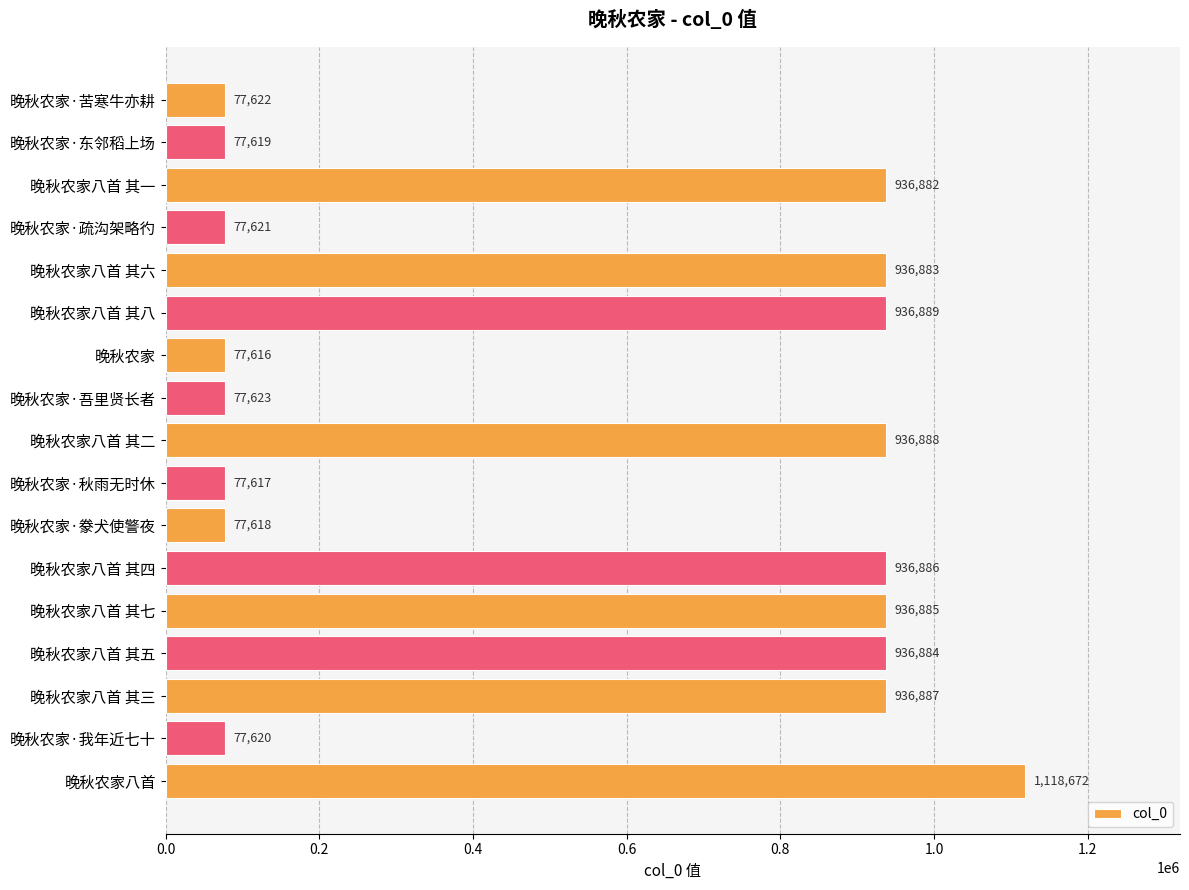

The chart shows a value of 77616 at 晚秋农家. True or false?

True